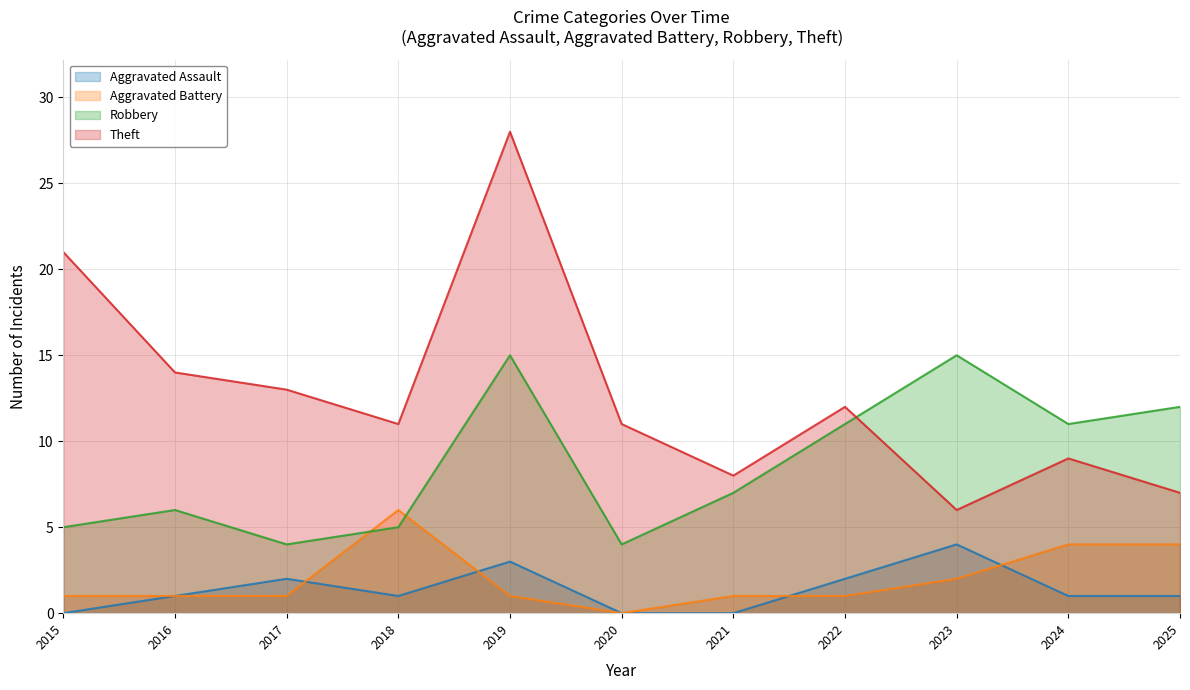

What is the average value of the Robbery series?

9